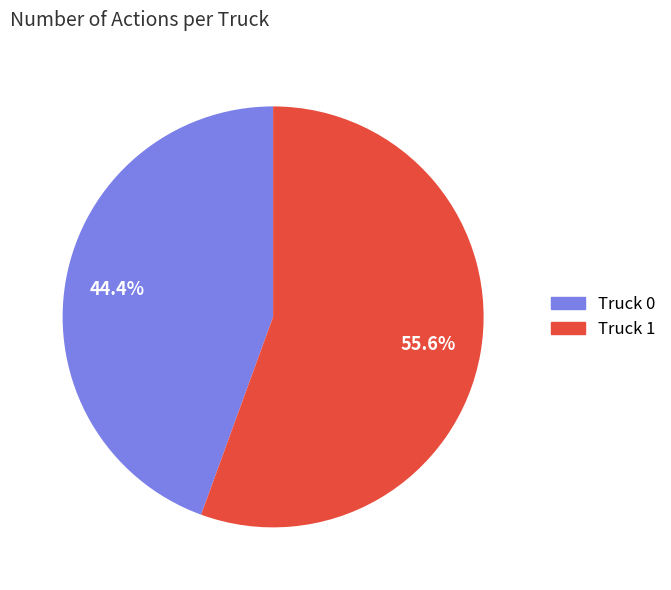

To the nearest percent, what percentage of the pie is Truck 1?

56%